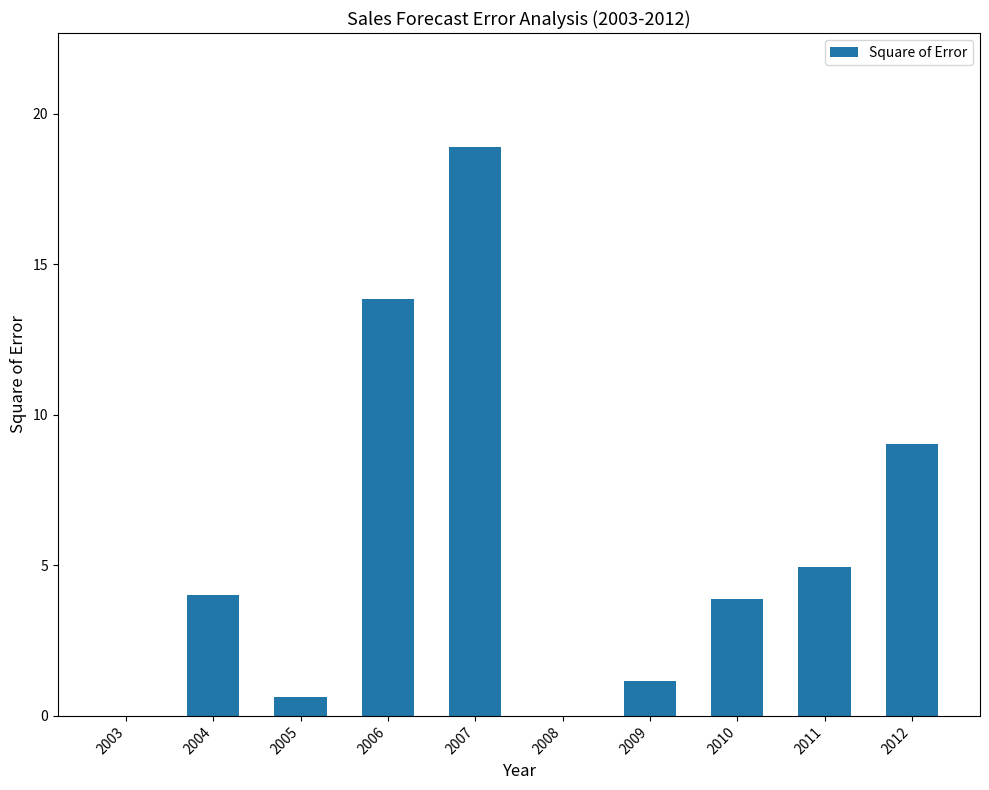

What is the maximum value shown in the chart?

18.9